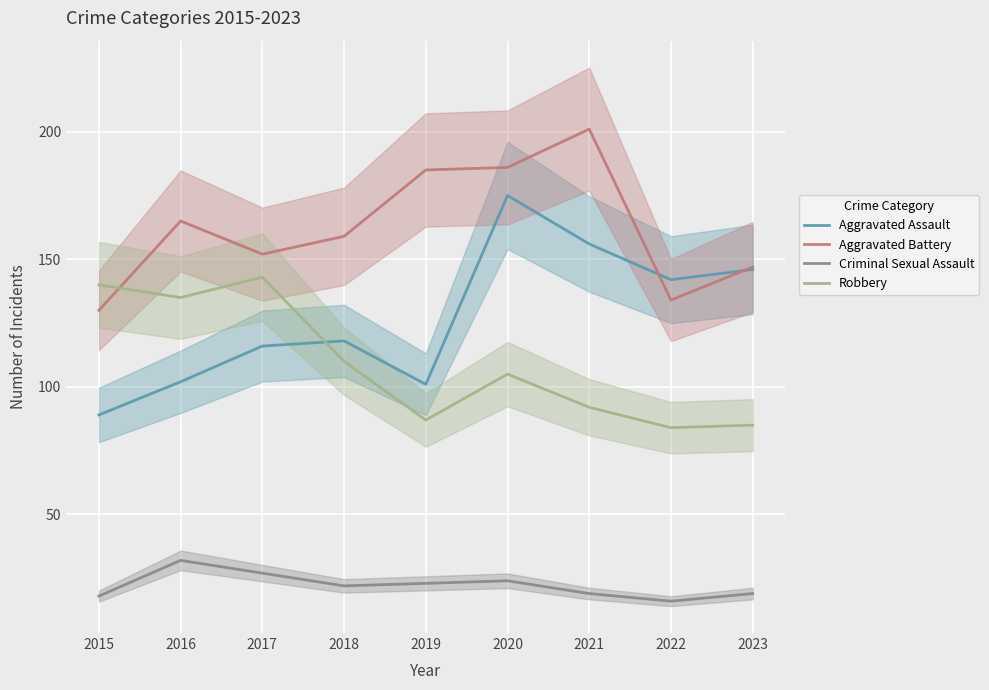

How many lines are shown in the chart?

4